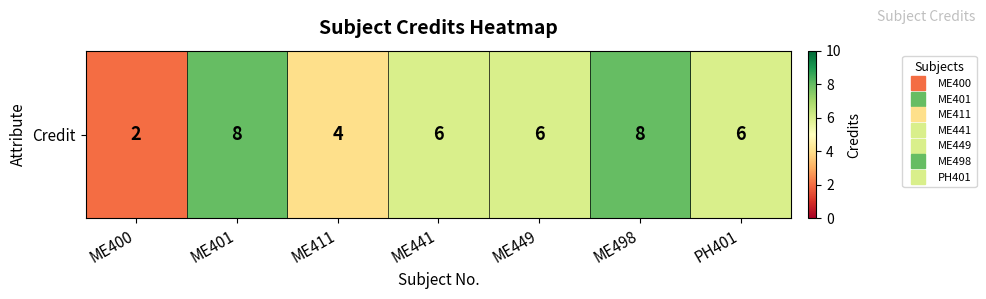

What is the sum of the values at PH401 and ME411?

10